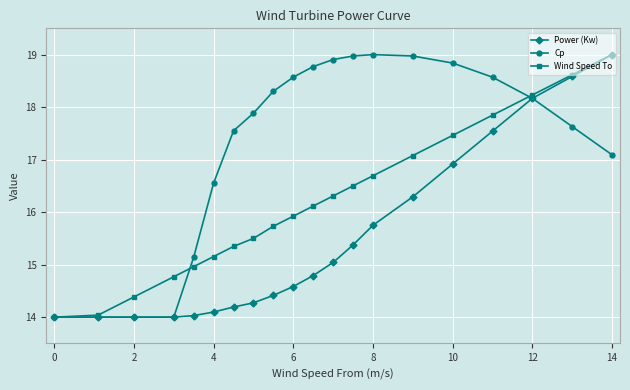

What is the minimum value shown in the chart?

14.0